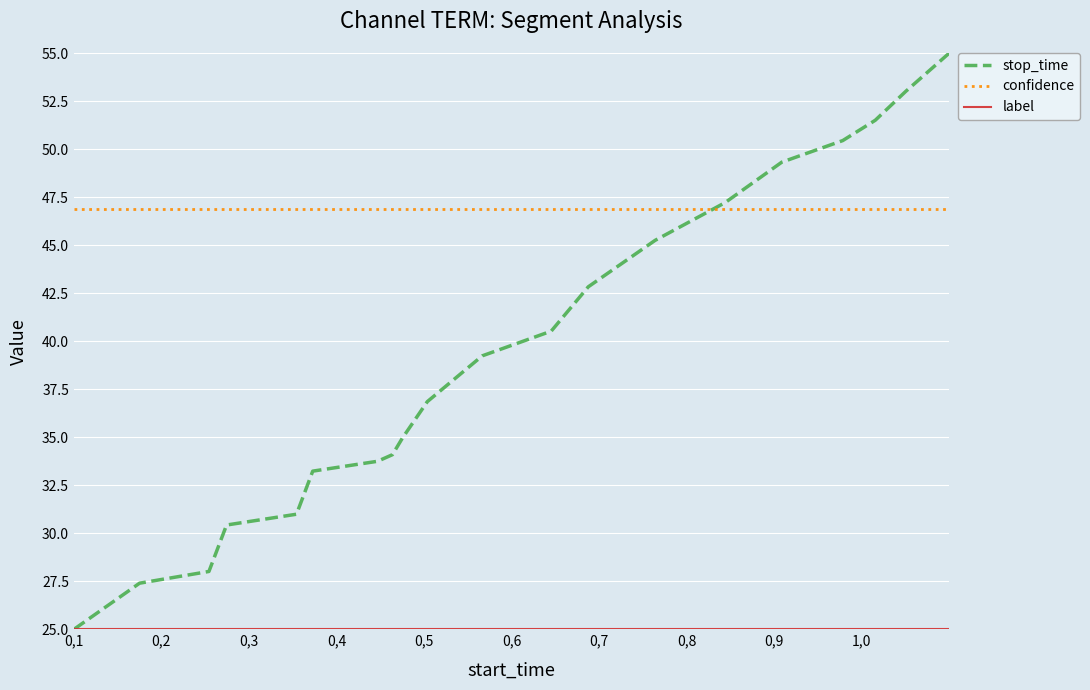

What is the greatest value displayed?

55.0